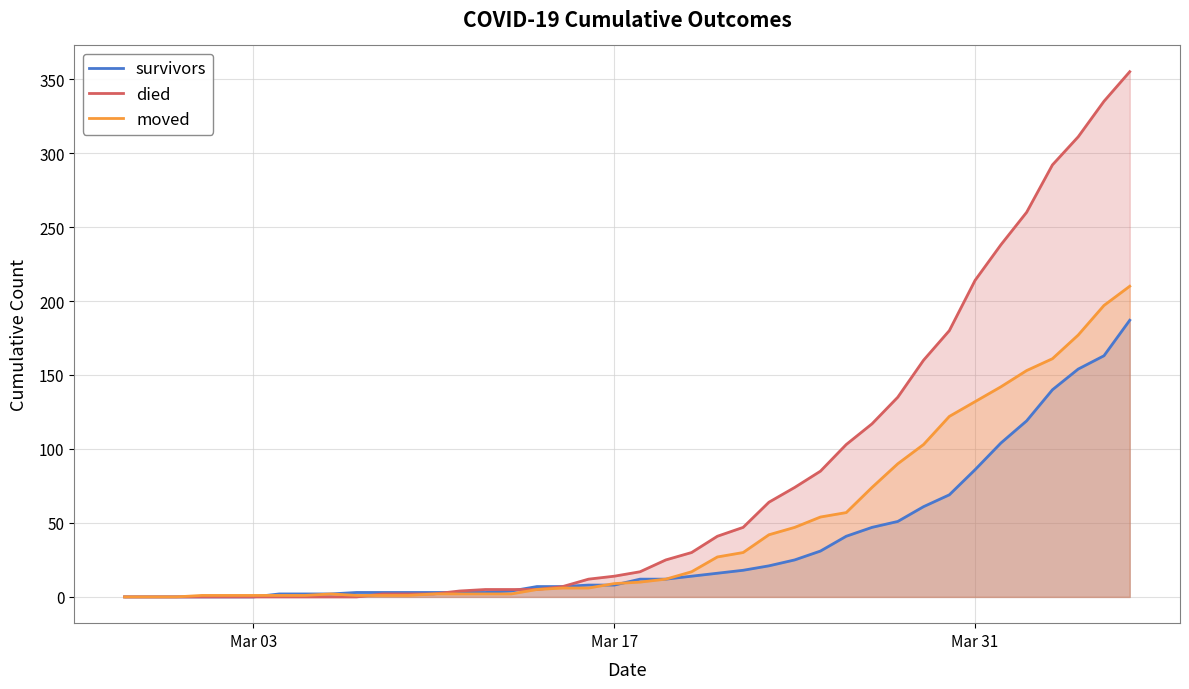

What is the greatest value displayed?

355